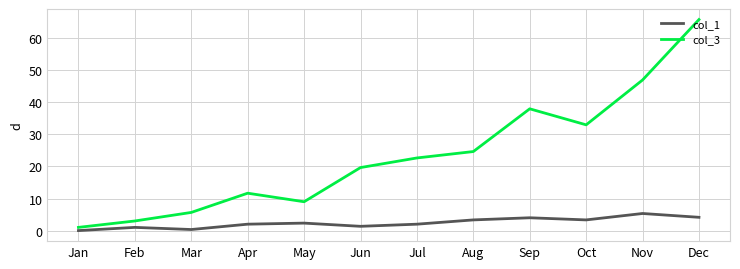

Is the value of col_1 at Aug greater than the value of col_3 at Dec?

No